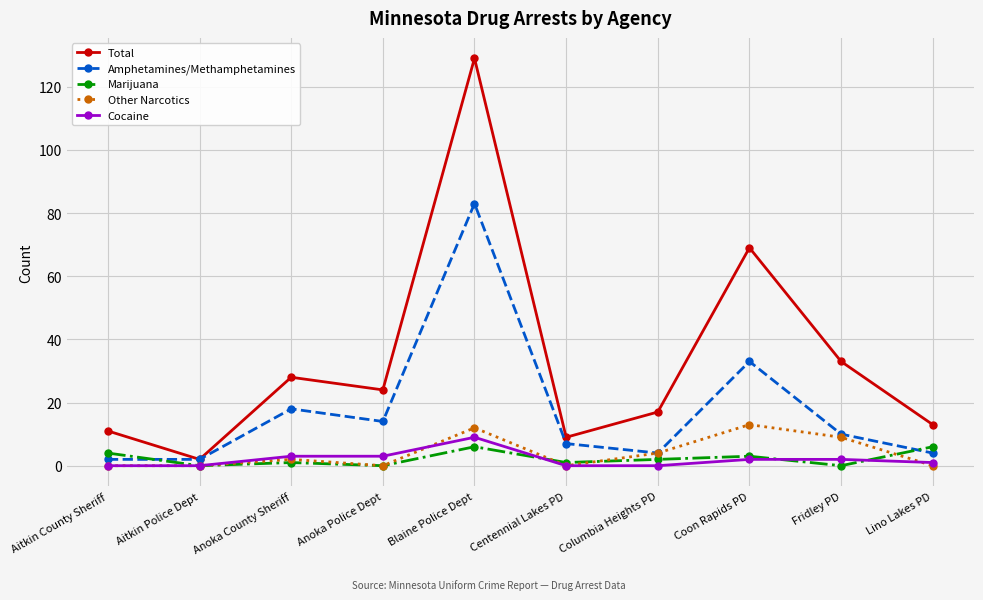

What is the label of the 6th point from the right?

Blaine Police Dept